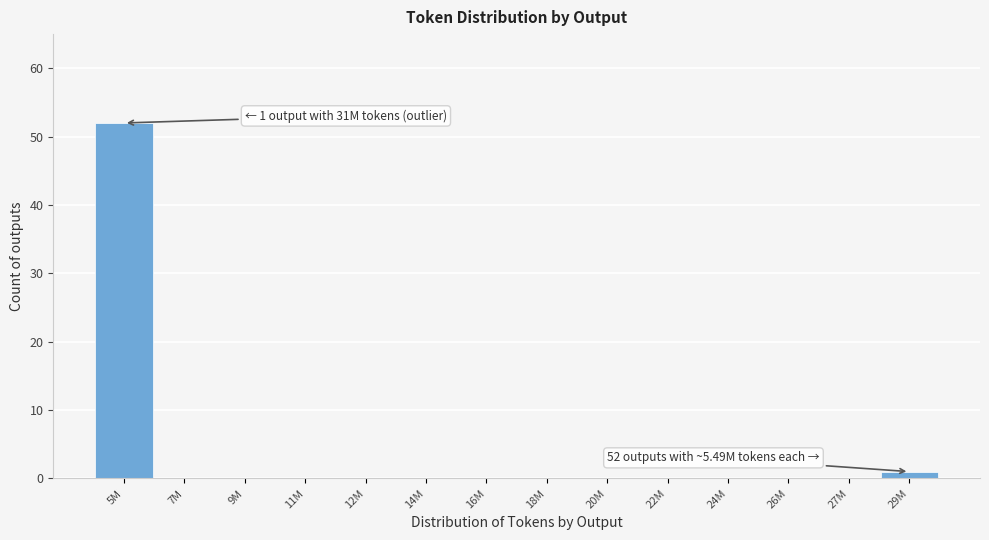

Reading right to left, list all the values displayed in this chart.

29M=1	27M=0	26M=0	24M=0	22M=0	20M=0	18M=0	16M=0	14M=0	12M=0	11M=0	9M=0	7M=0	5M=52